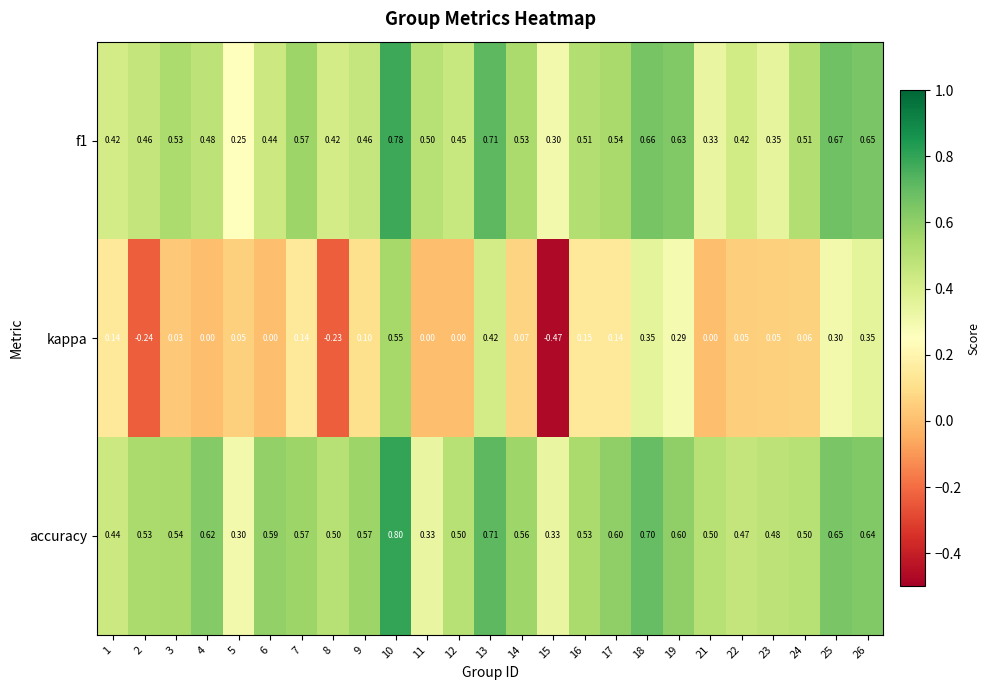

At how many categories does at least one series exceed 0?

25